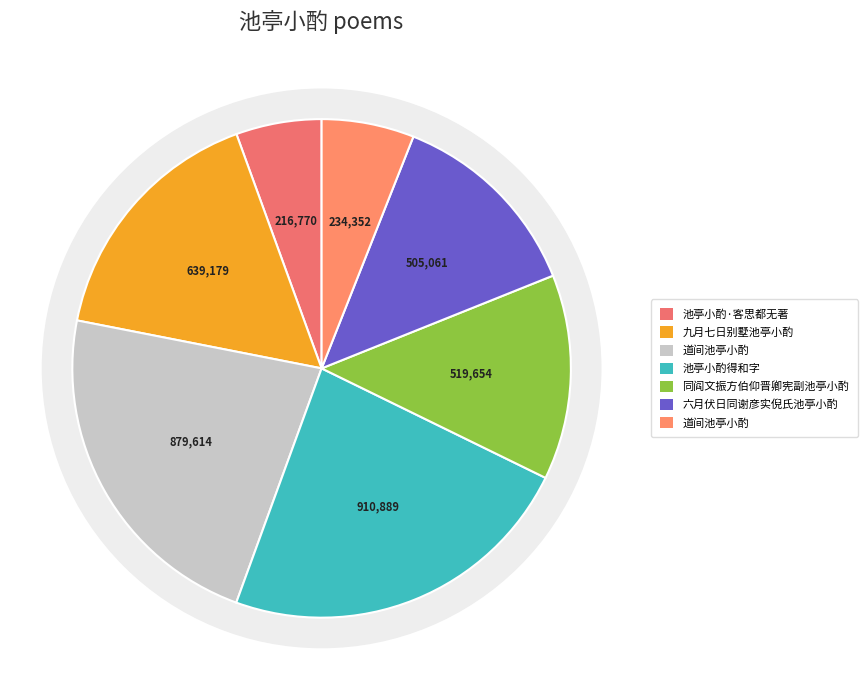

Which slice is the smallest?

池亭小酌·客思都无著